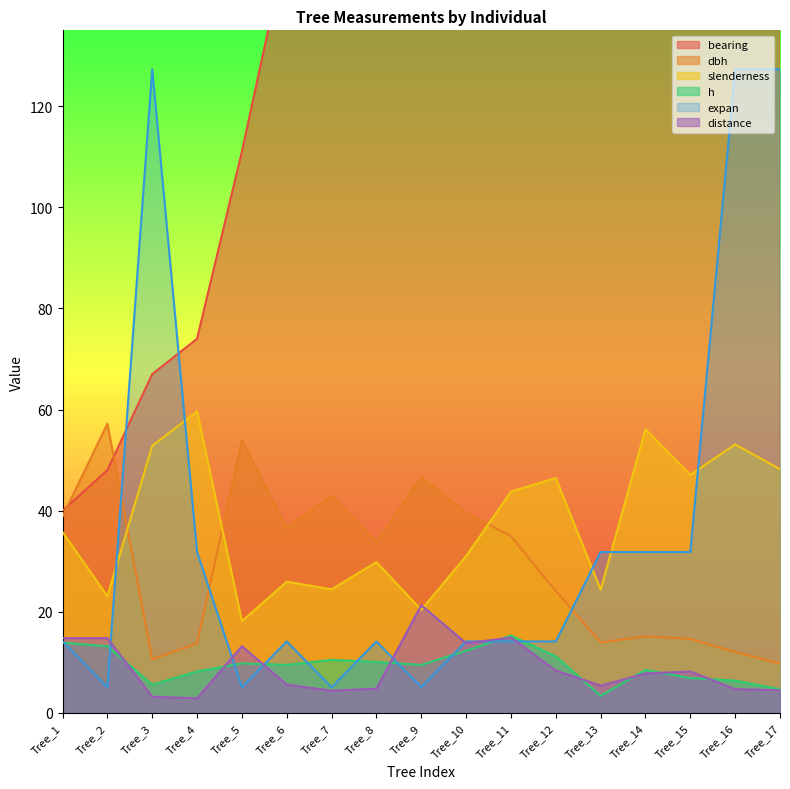

What is the smallest value displayed?

2.9